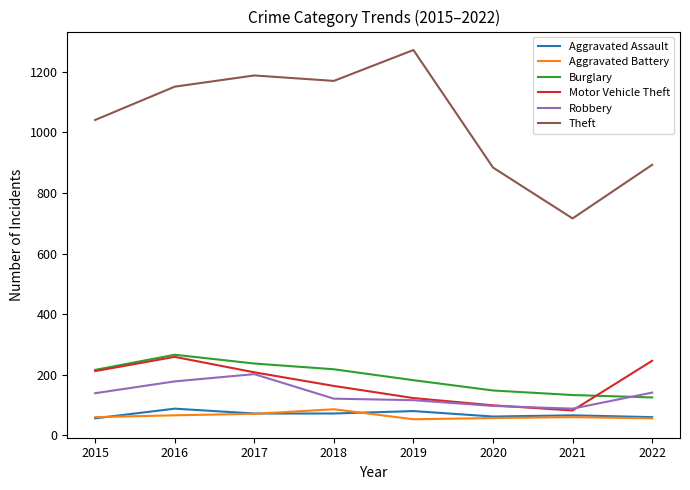

What is the total value across all series at 2016?

2008